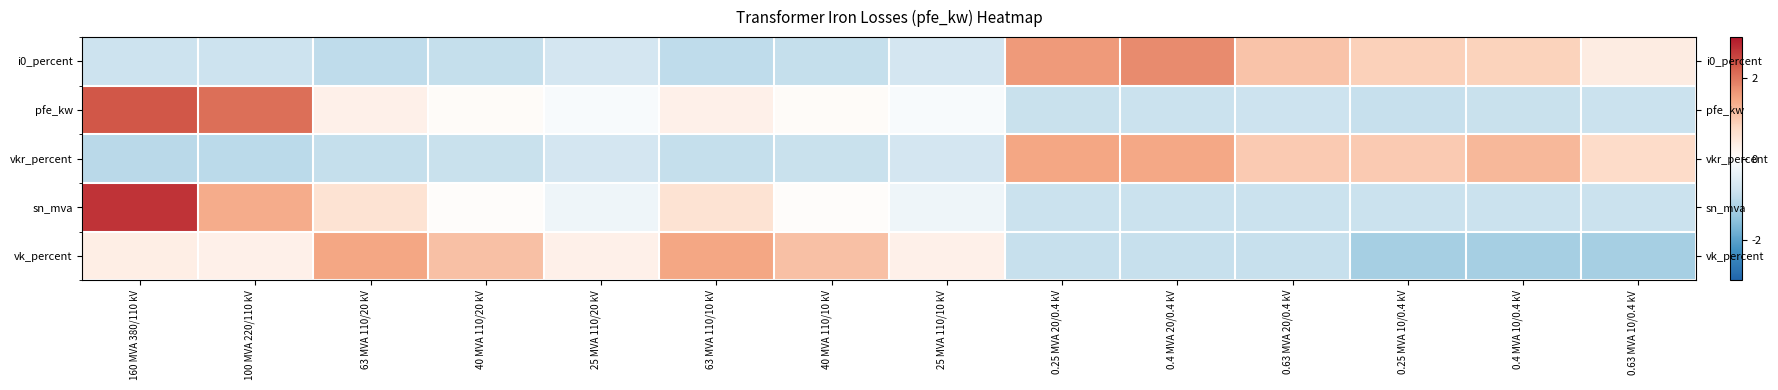

Which series changed the most between 40 MVA 110/10 kV and 0.25 MVA 20/0.4 kV?

i0_percent